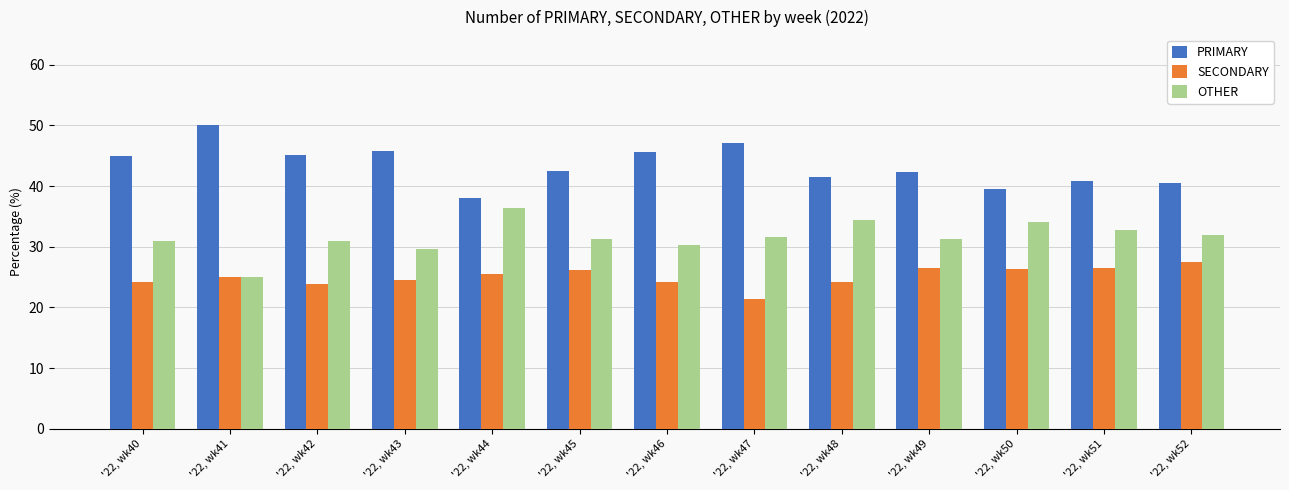

The OTHER series shows 9.8 at '22, wk46. True or false?

False